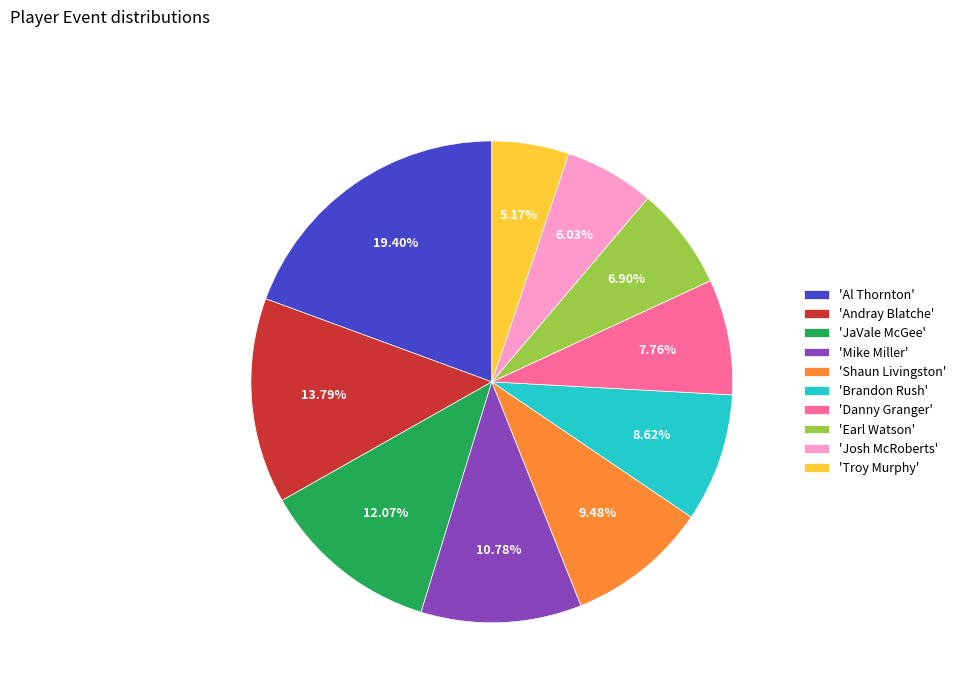

Which category has the smallest portion of the pie?

'Troy Murphy'